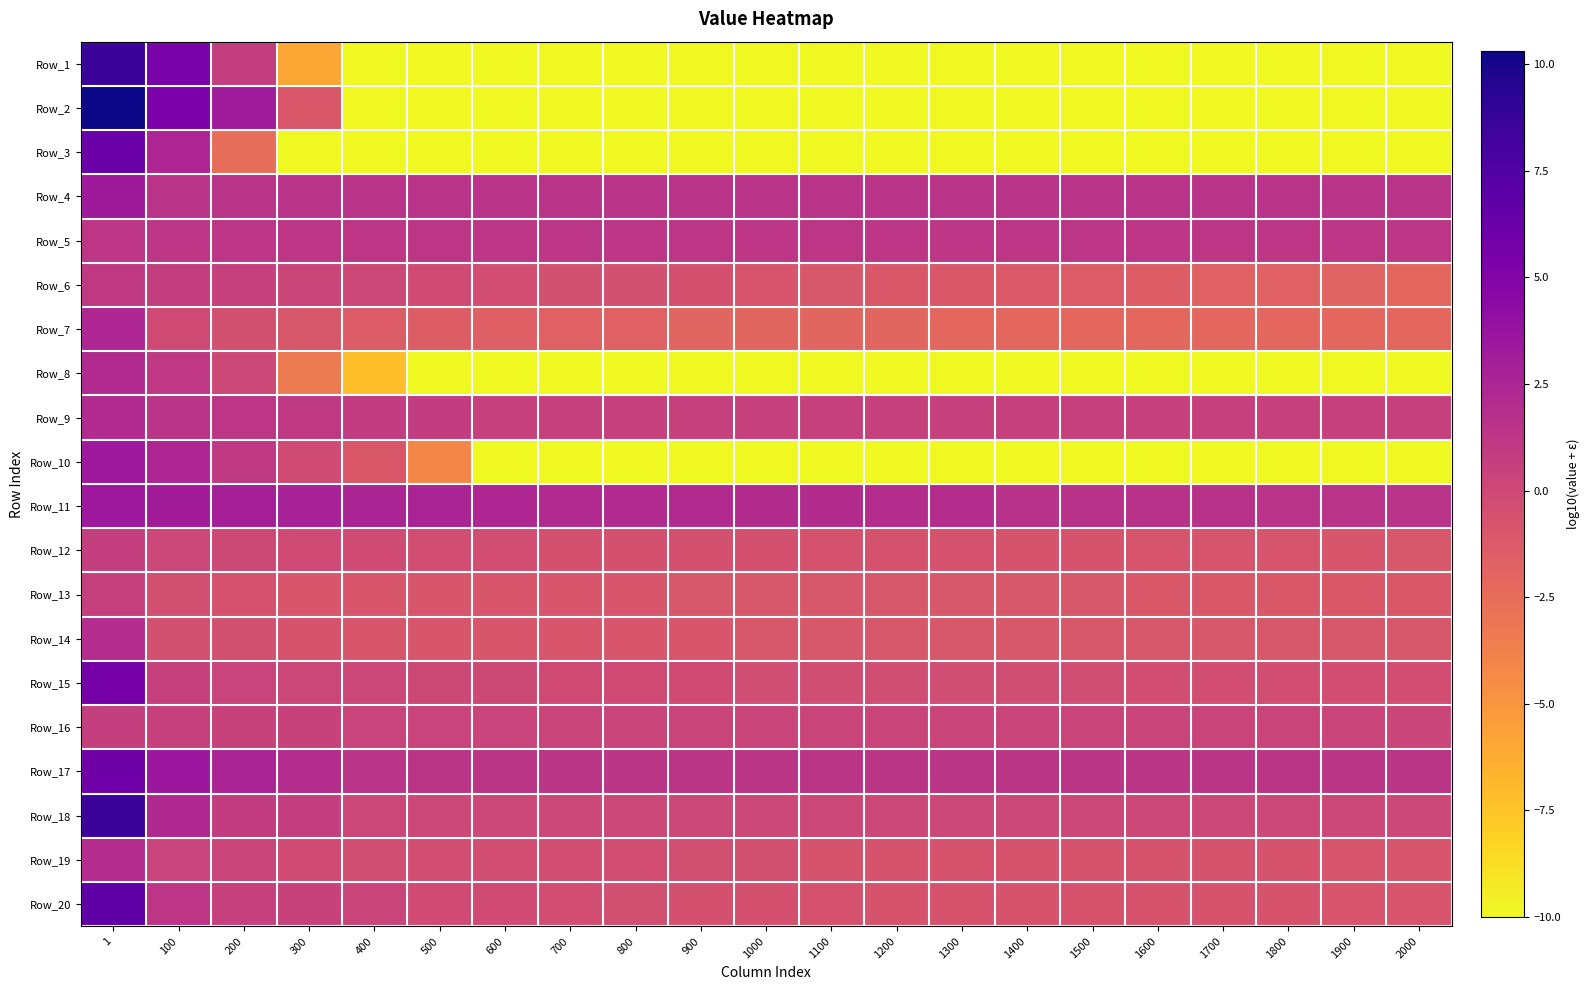

What is the difference between the highest and lowest values at 1100?

12.0